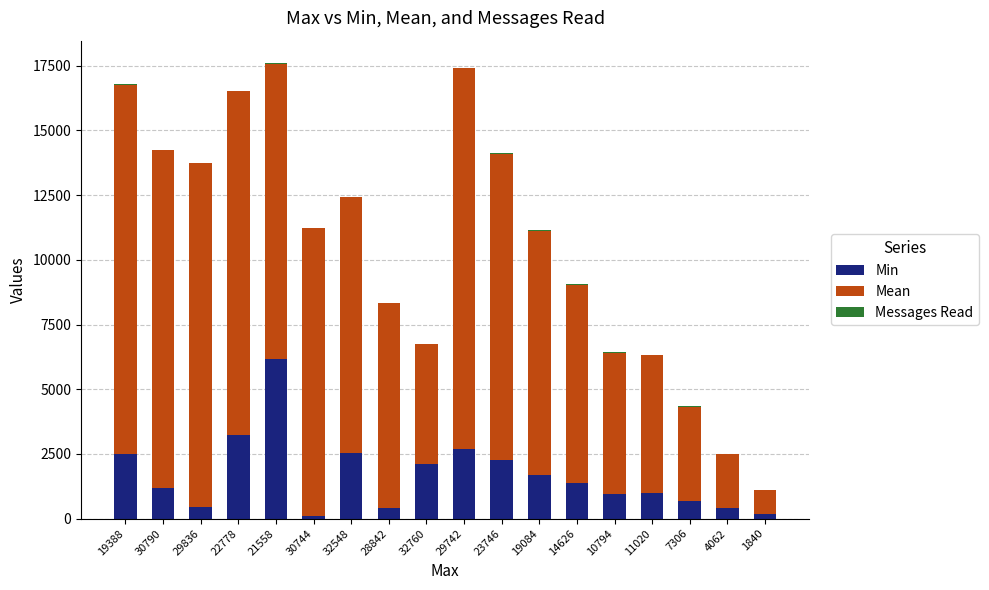

At which label does Min reach its peak?

21558